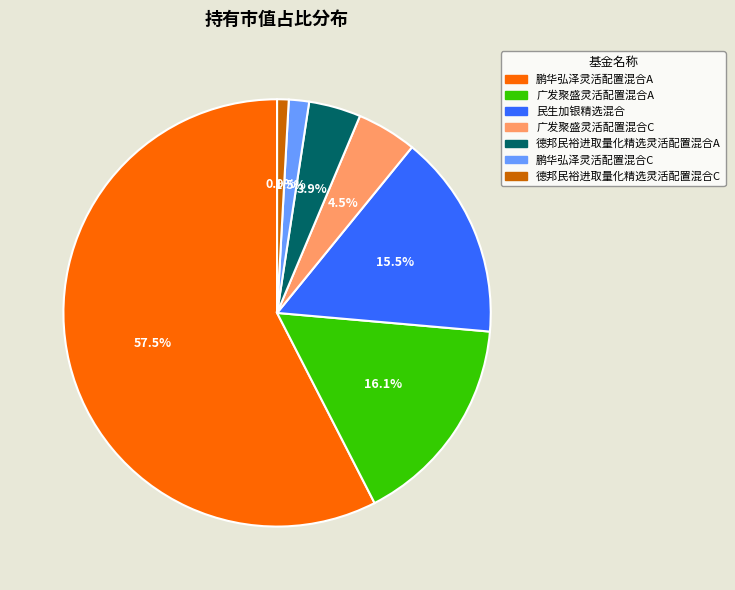

True or false: 民生加银精选混合 accounts for 2% of the total.

False